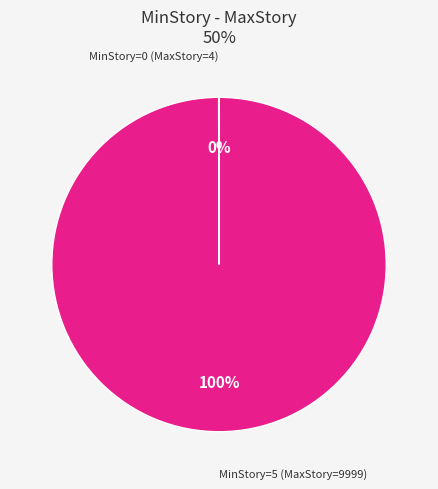

What is the largest slice in the pie chart?

MinStory=5 (MaxStory=9999)